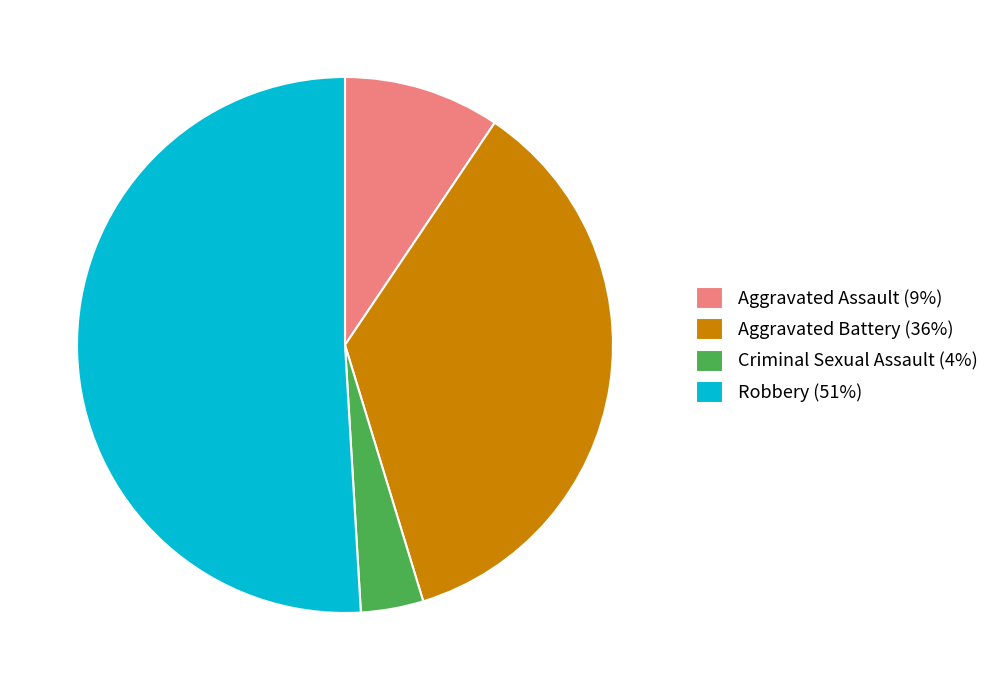

True or false: Aggravated Battery accounts for 36% of the total.

True